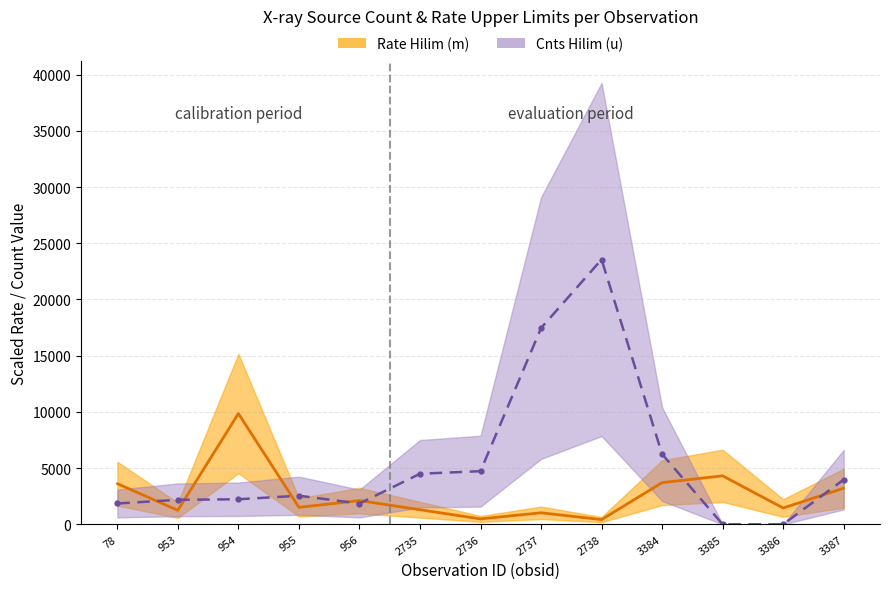

How many values in src_cnts_aper_hilim_u are above zero?

11